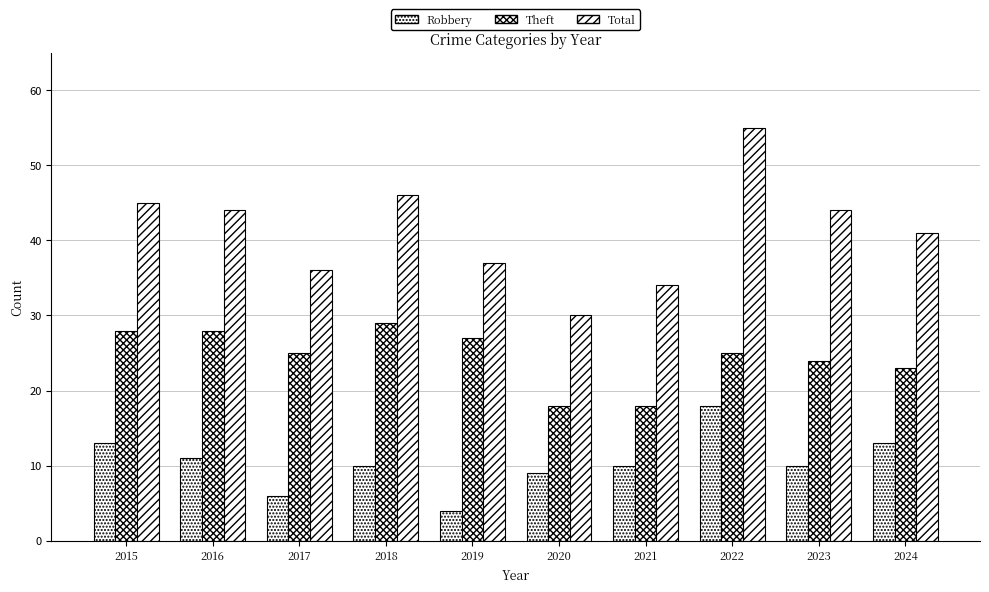

Which series changed the most between 2017 and 2021?

Theft